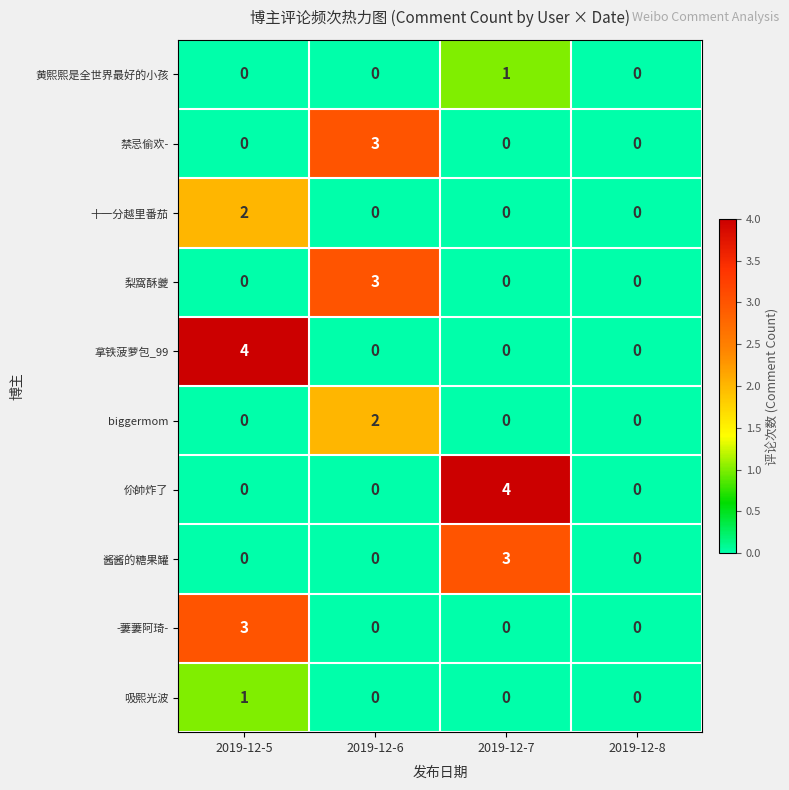

Which series changed the most between 2019-12-5 and 2019-12-6?

拿铁菠萝包_99